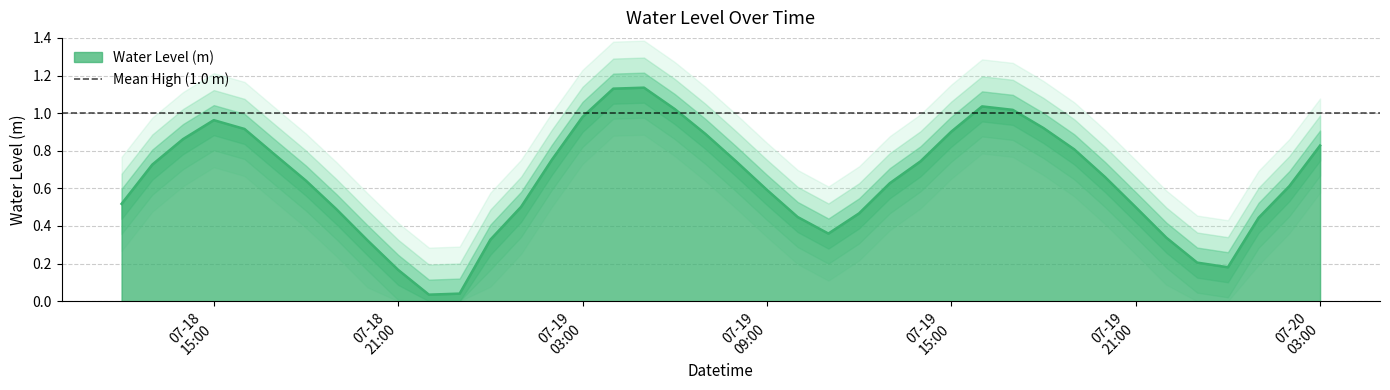

The value at 07-19 03:00 is 1.0. True or false?

True